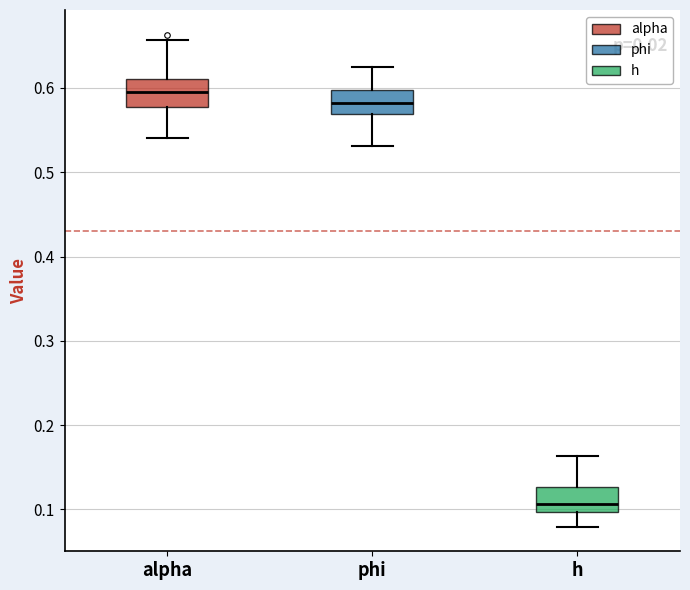

Reading left to right, transcribe this box plot: for each box, give where its median line is, the range the box spans, and where its two whiskers end, as read against the y-axis. The values are not printed on the chart, so give them approximately, as read against the axis.

alpha: median 0.60, box 0.58 to 0.61, whiskers 0.54 to 0.66
phi: median 0.58, box 0.57 to 0.60, whiskers 0.53 to 0.63
h: median 0.11, box 0.10 to 0.13, whiskers 0.08 to 0.16